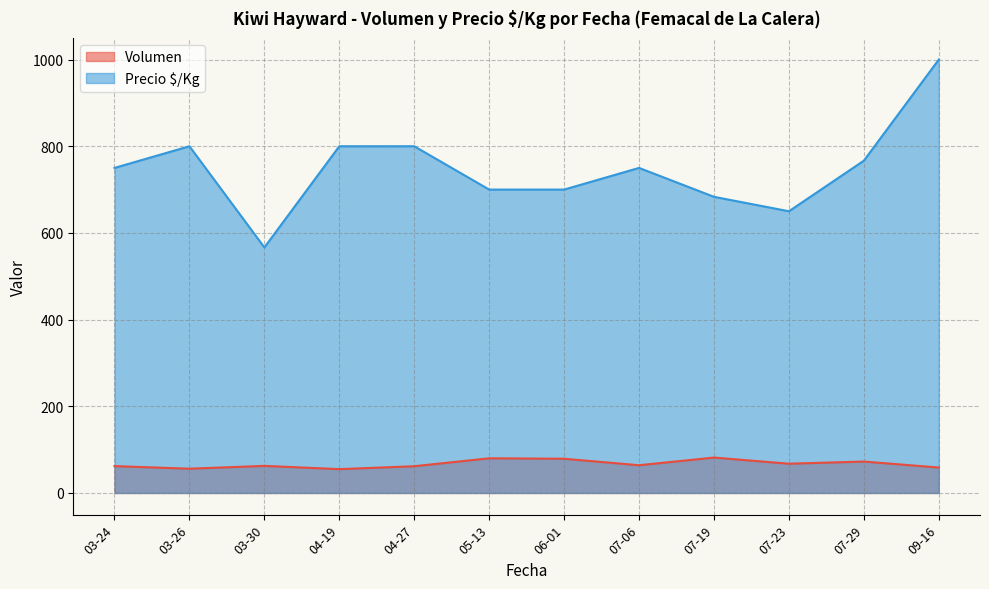

At which category does the chart reach its minimum across all series?

2021-03-26